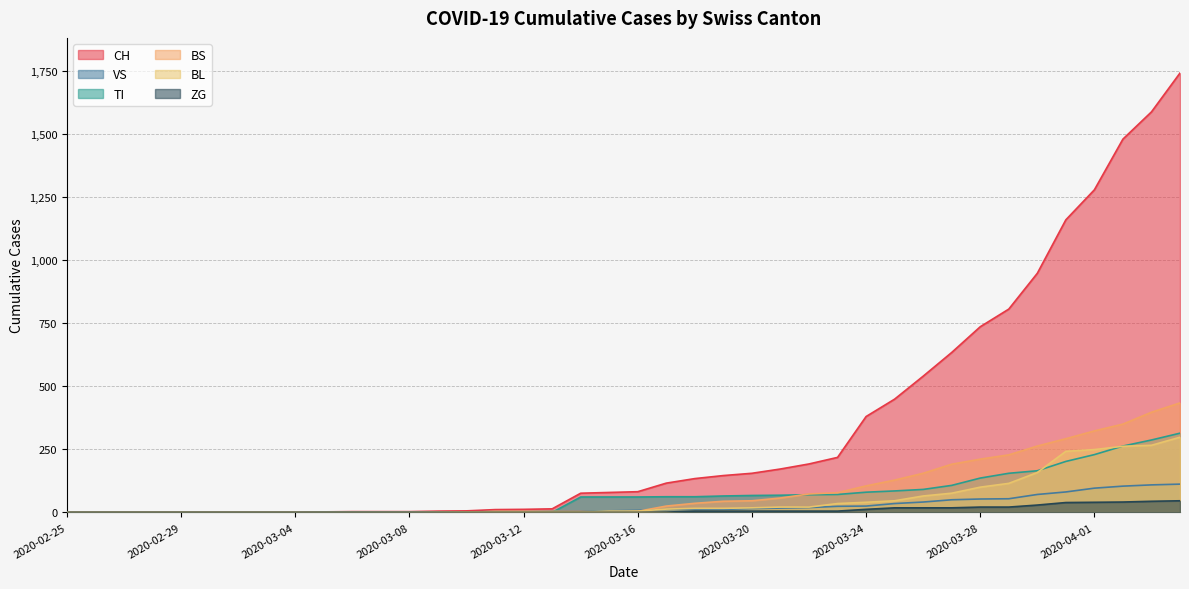

Which series has the largest range (max minus min)?

CH